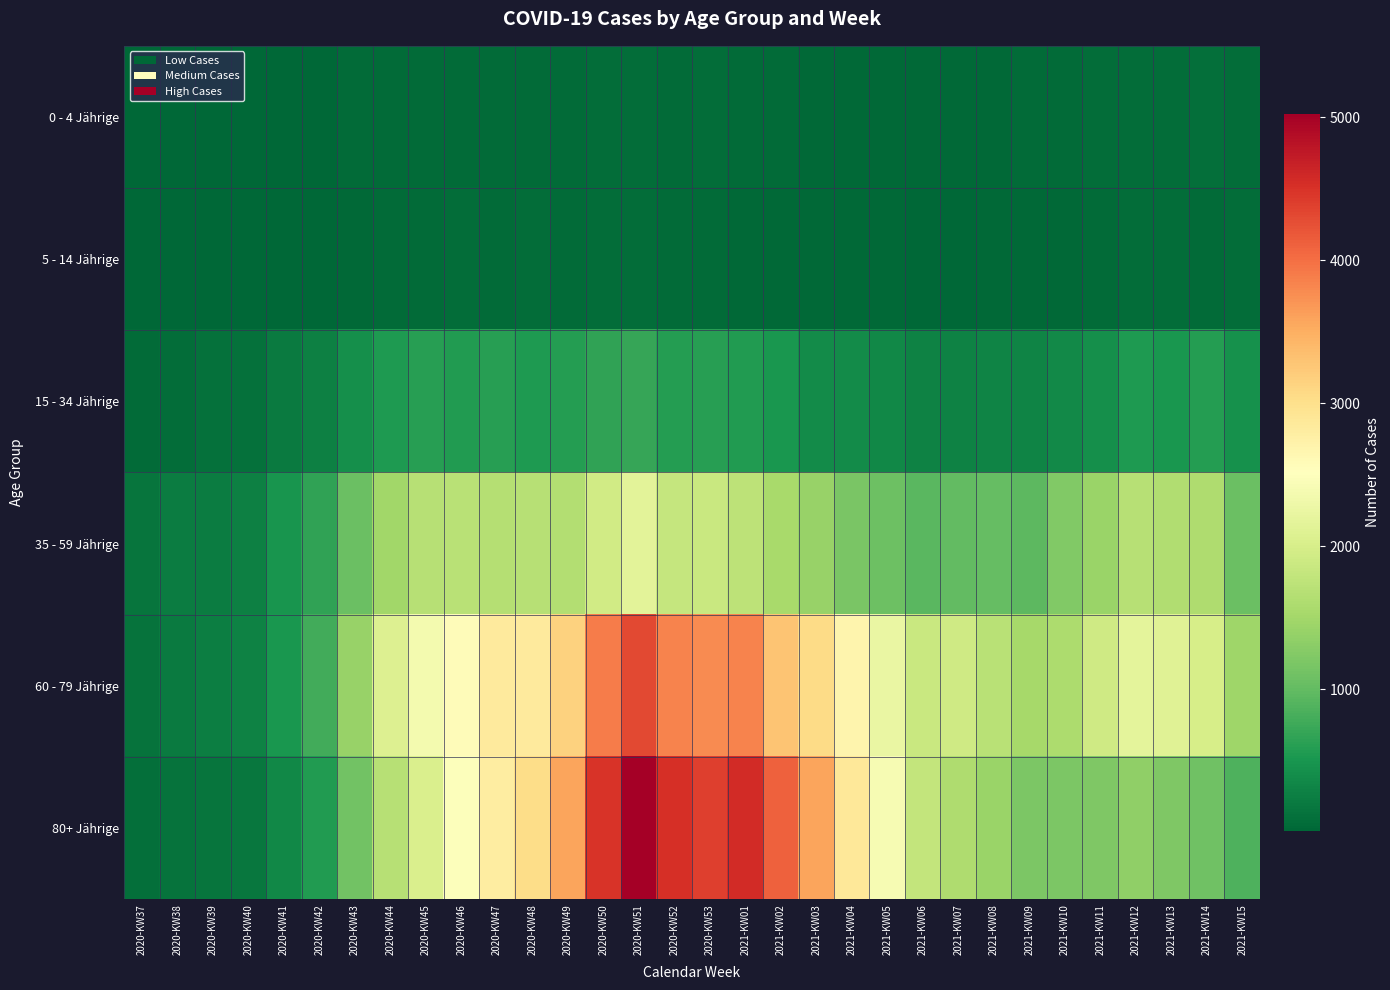

At which category is the sum across all series the highest?

2020-KW51